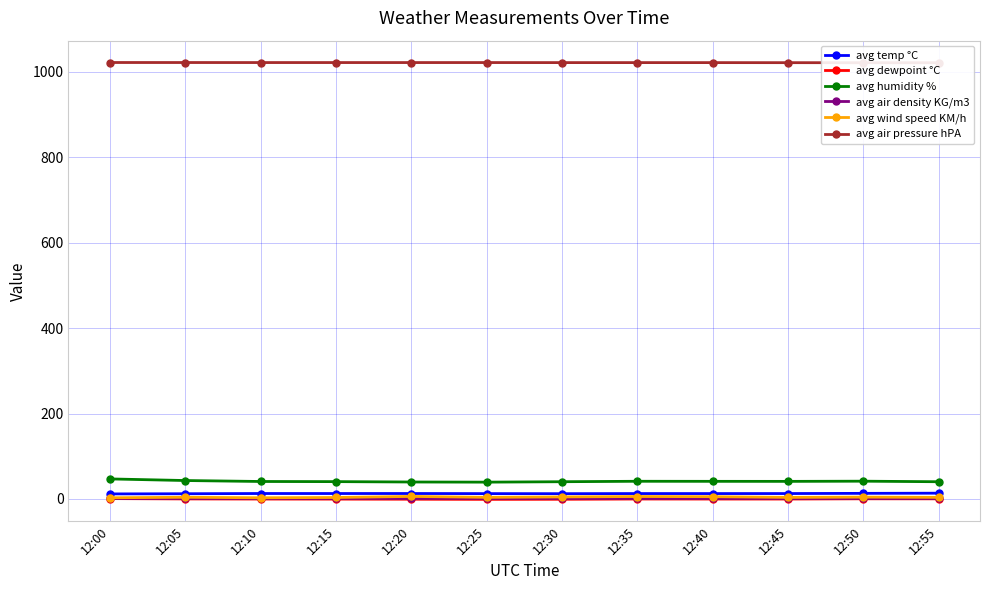

Does the chart have visible grid lines?

Yes